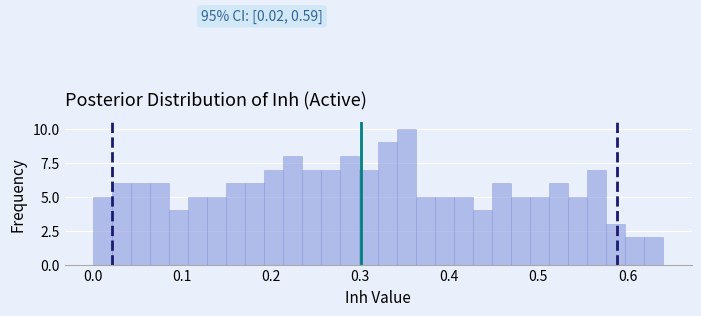

Around what value on the x-axis is the tallest bar? Give the approximate position of its centre, as read against the axis.

0.35